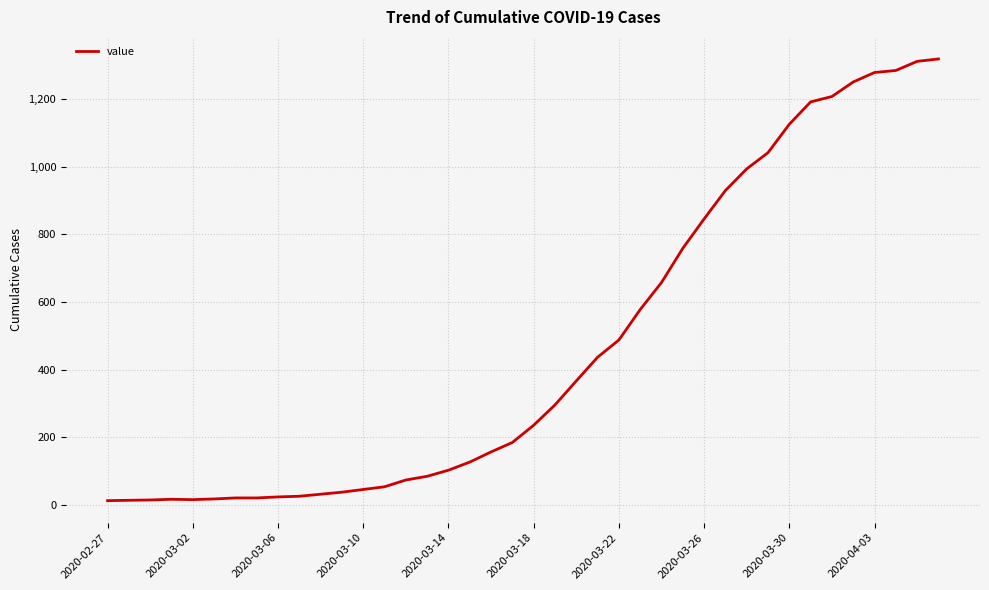

What is the difference between the maximum and minimum values?

1306